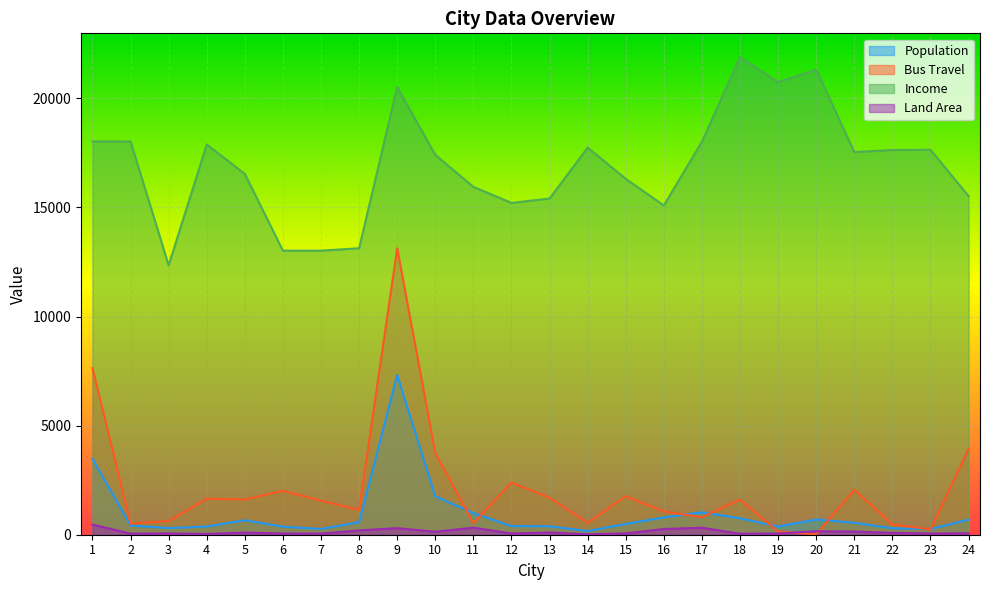

True or false: Bus Travel has a value of 2891 at 18.

False